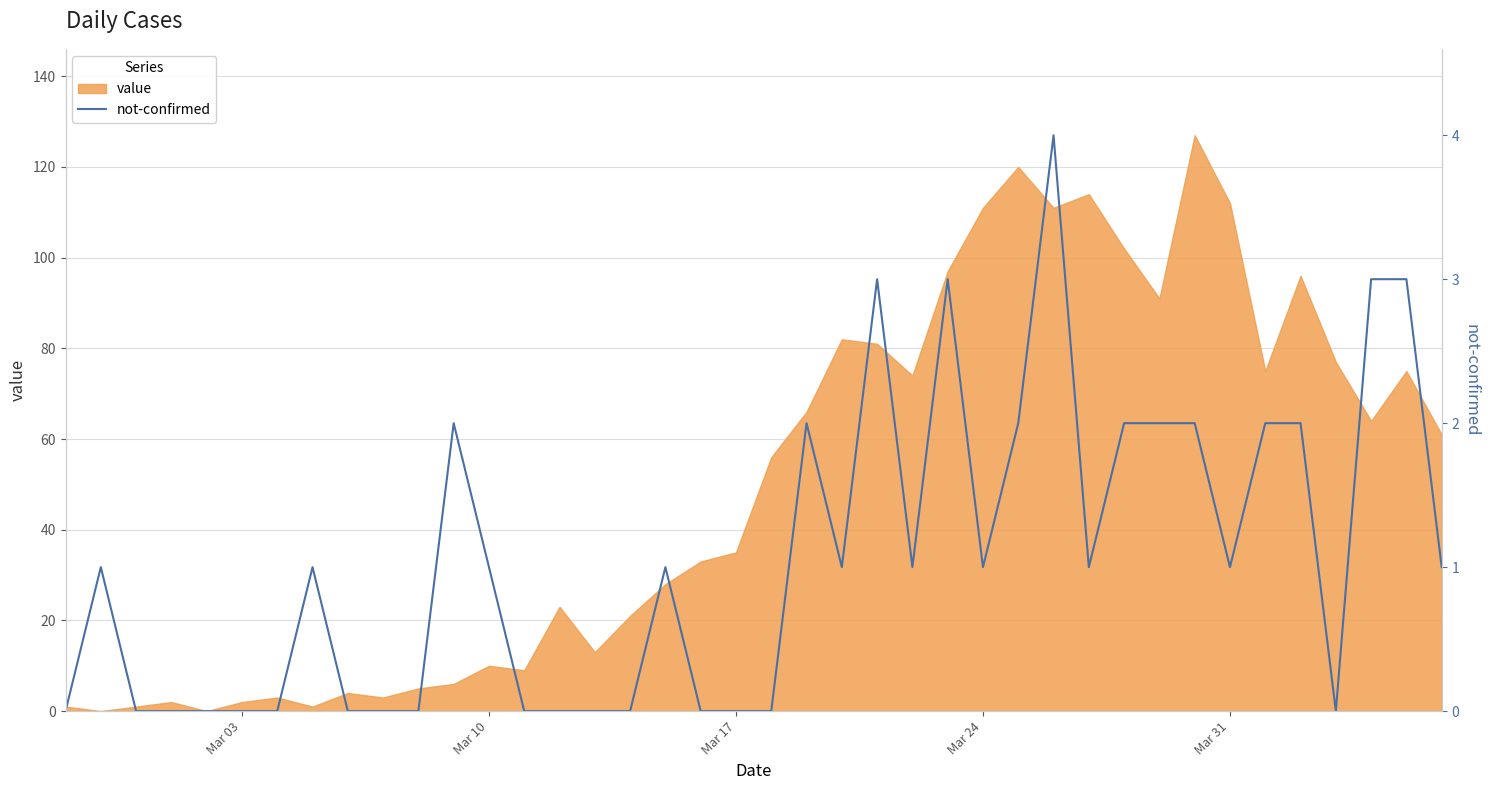

How many positive values are there?

23